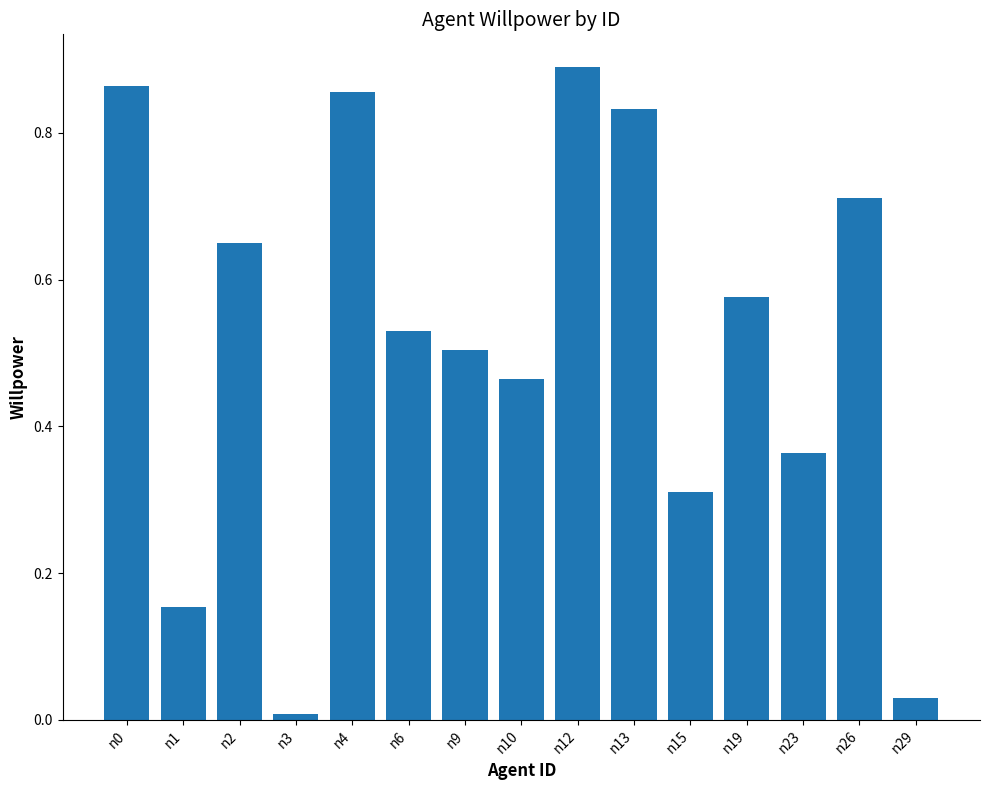

At which category does the chart reach its peak across all series?

n12